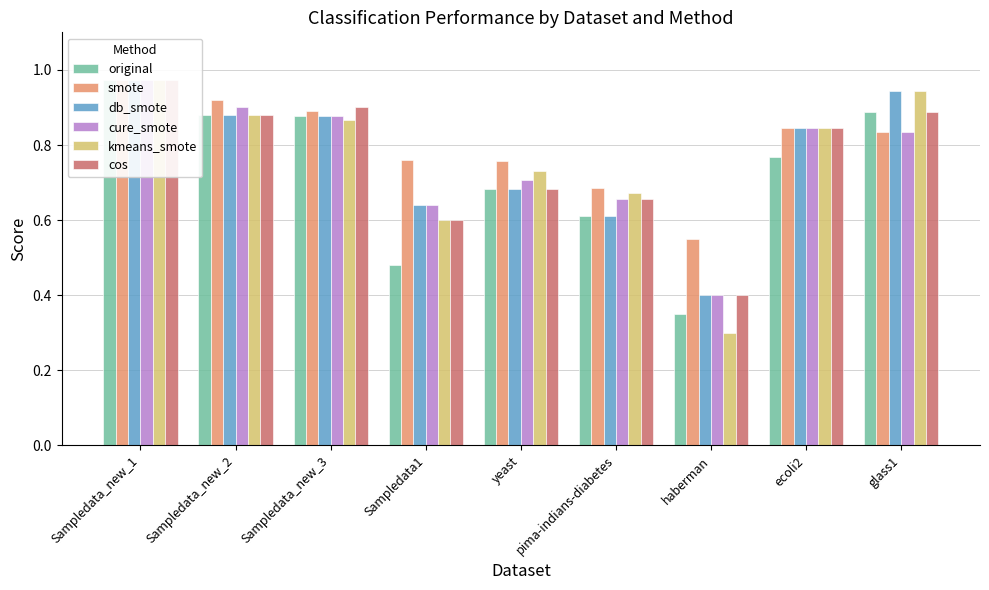

Is the value of cos at Sampledata_new_2 greater than the value of db_smote at ecoli2?

Yes